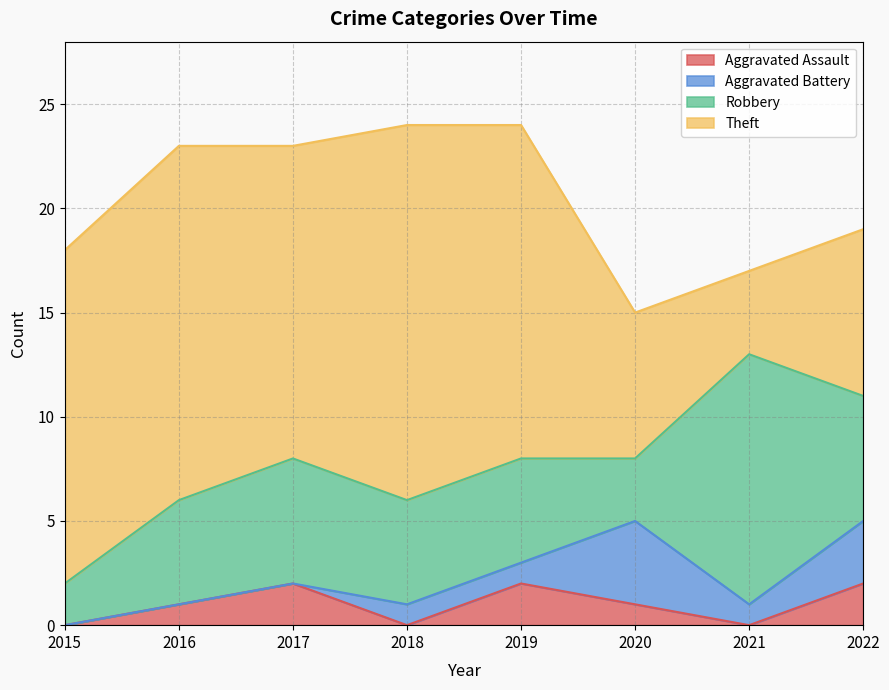

How many categories are shown in the chart?

8